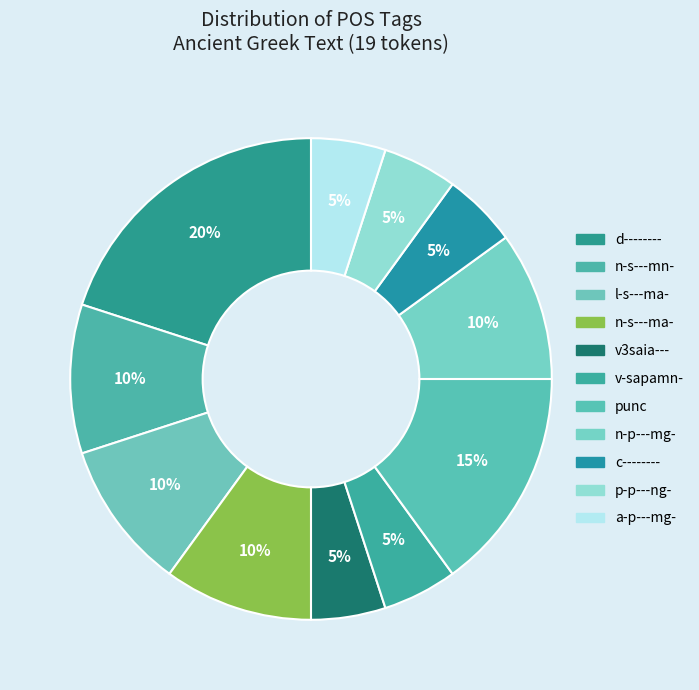

The p-p---ng- slice represents 5% of the pie. True or false?

True